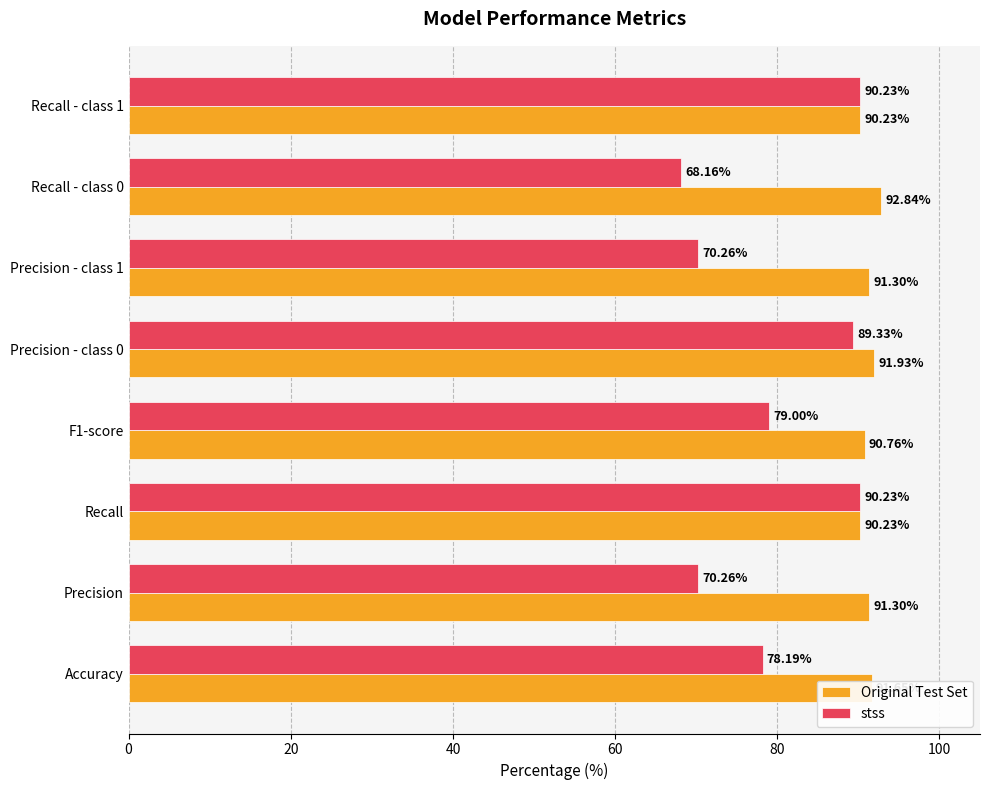

What is the sum of the stss values at Precision and Precision - class 0?

159.6